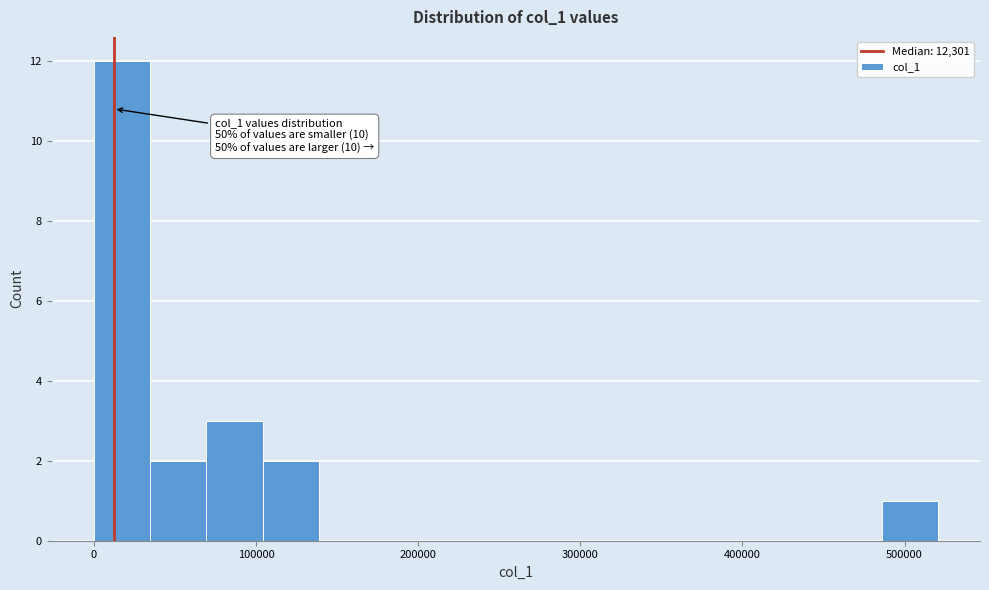

Around what value on the x-axis is the tallest bar? Give the approximate position of its centre, as read against the axis.

20000